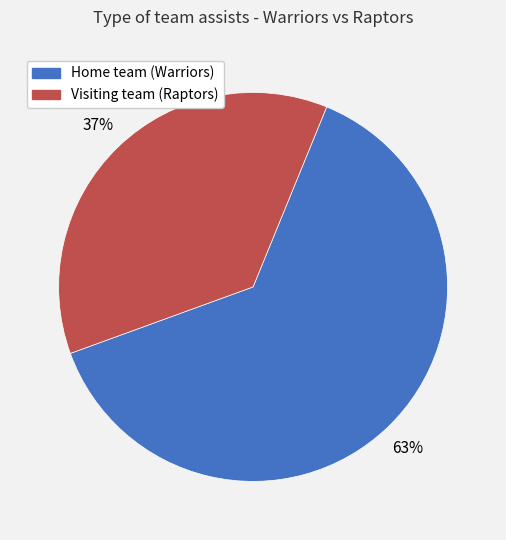

Approximately how many times larger is the value at Visiting team (Raptors) compared to Home team (Warriors)?

0.6